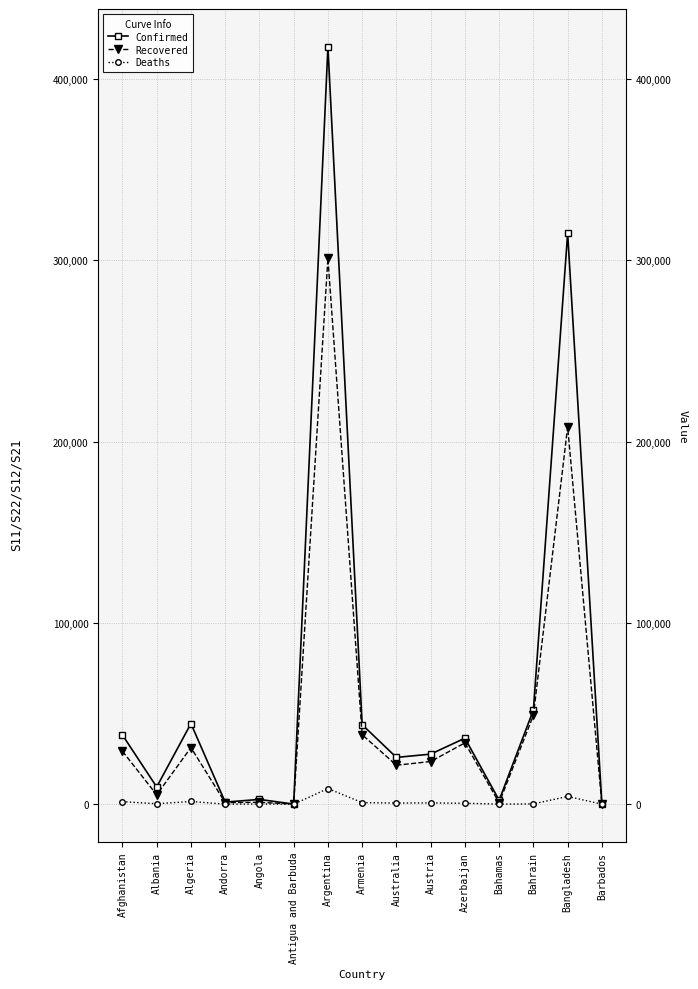

At which category does Recovered reach its first local peak?

Algeria